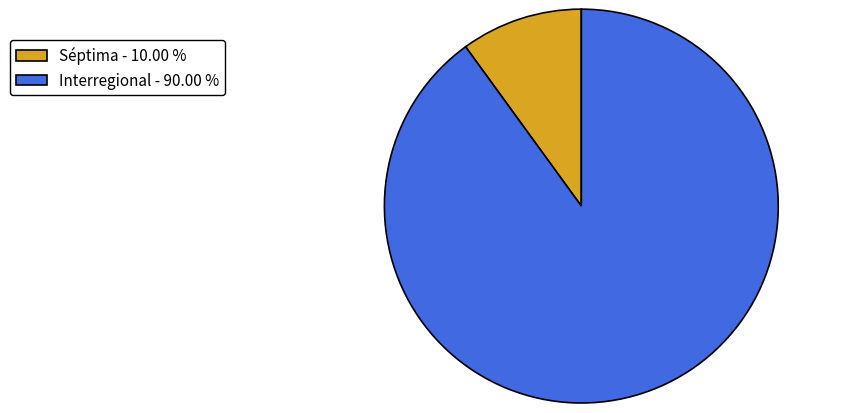

Do Interregional - 90.00 % and Séptima - 10.00 % together represent more than half of the pie?

Yes